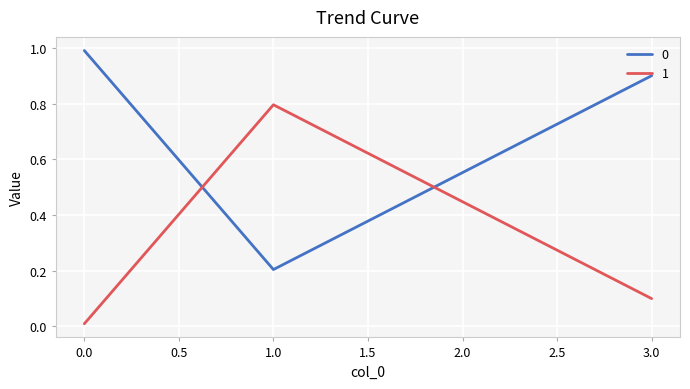

What is the lowest value of the 0 series?

0.2